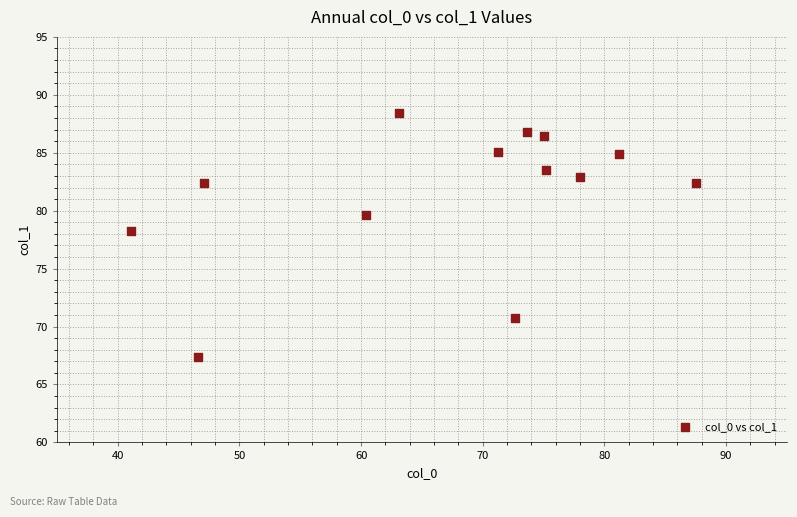

What Y value in the scatter plot is closest to 77?

78.2